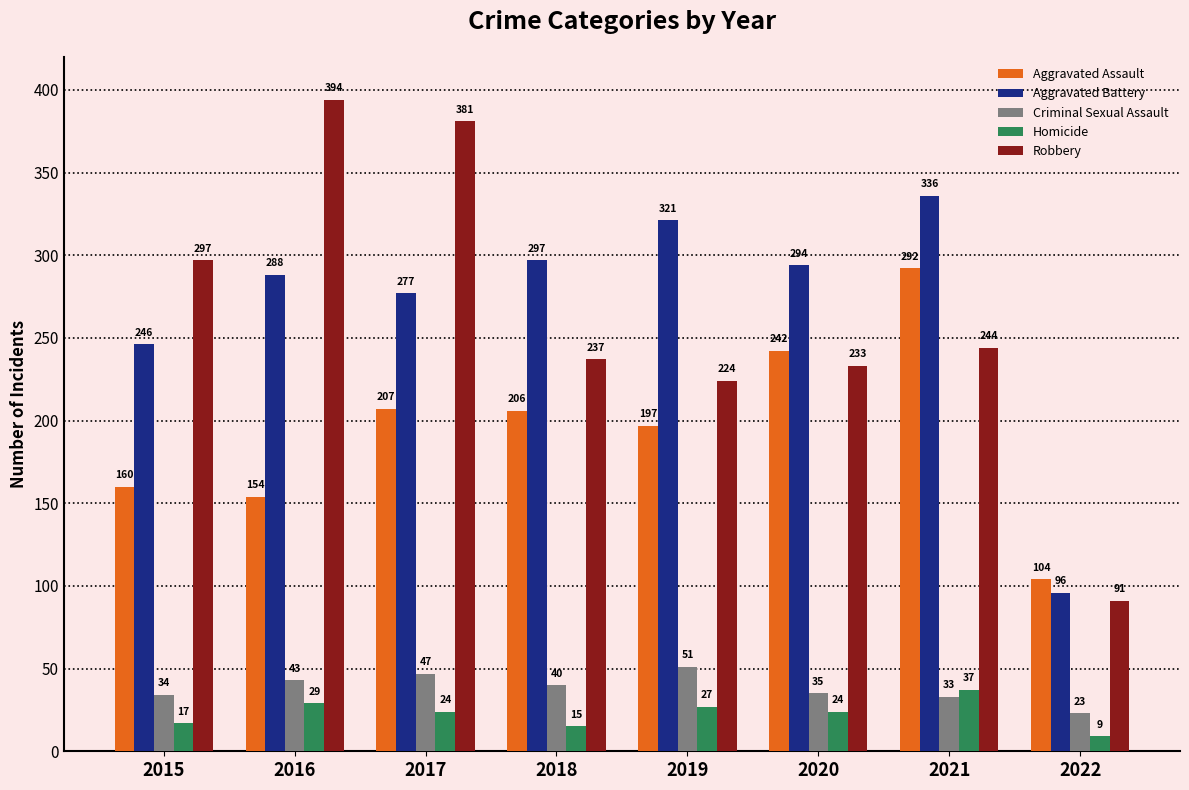

Is the value of Criminal Sexual Assault at 2020 greater than the value of Robbery at 2015?

No